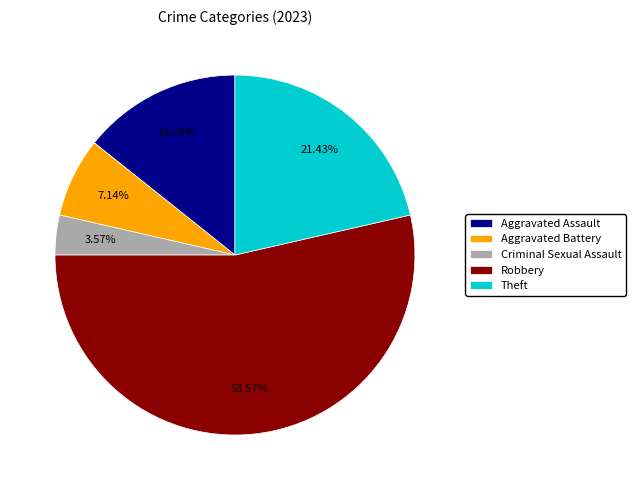

Which slice is the smallest?

Criminal Sexual Assault